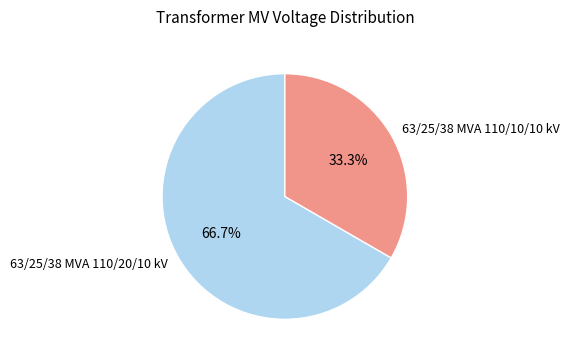

The 63/25/38 MVA 110/10/10 kV slice represents 33% of the pie. True or false?

True